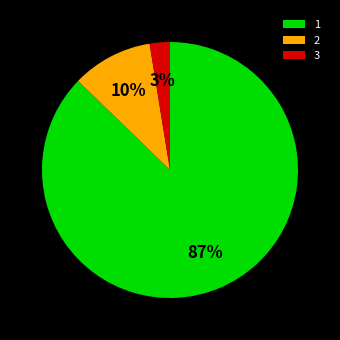

To the nearest percent, what is the average slice percentage?

33%